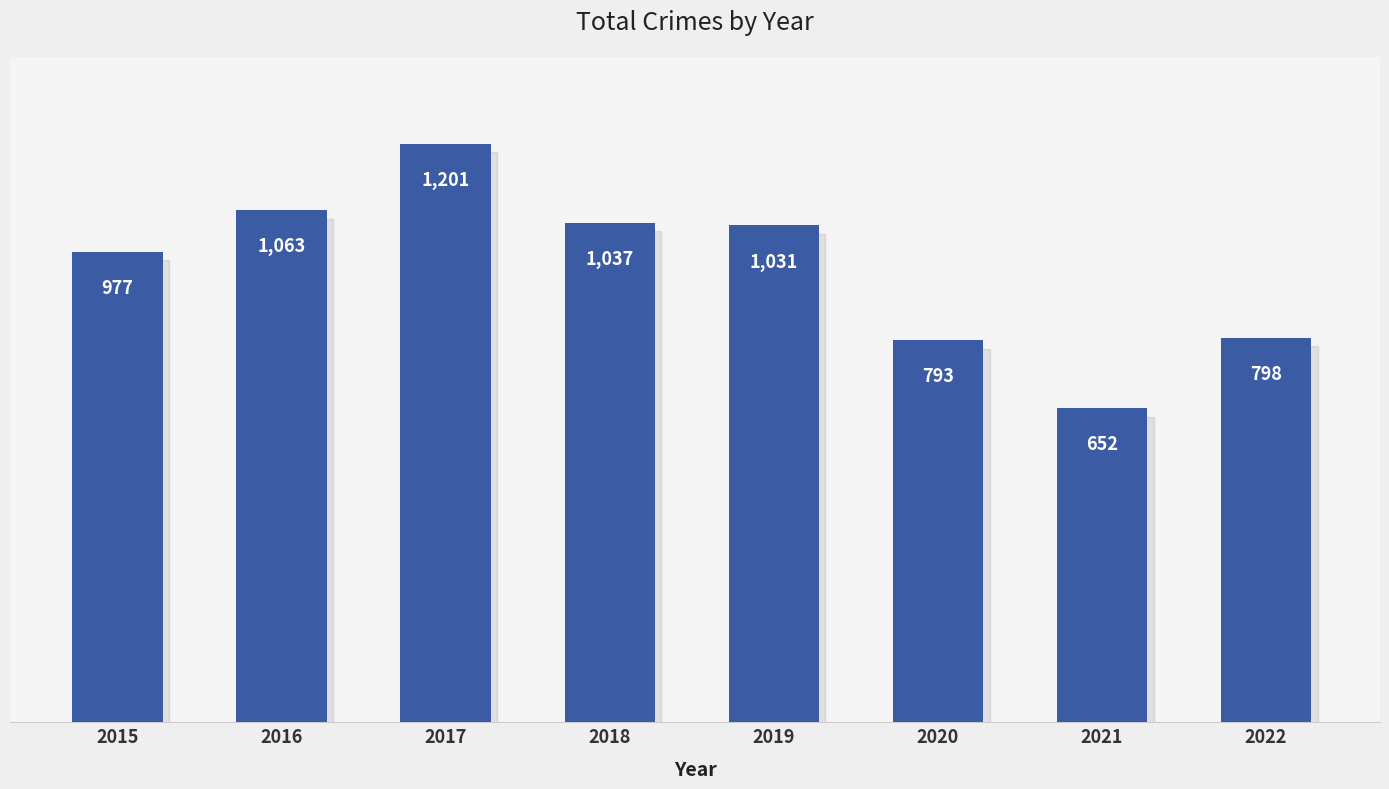

Reading left to right, list all the values displayed in this chart.

2015=977	2016=1063	2017=1201	2018=1037	2019=1031	2020=793	2021=652	2022=798